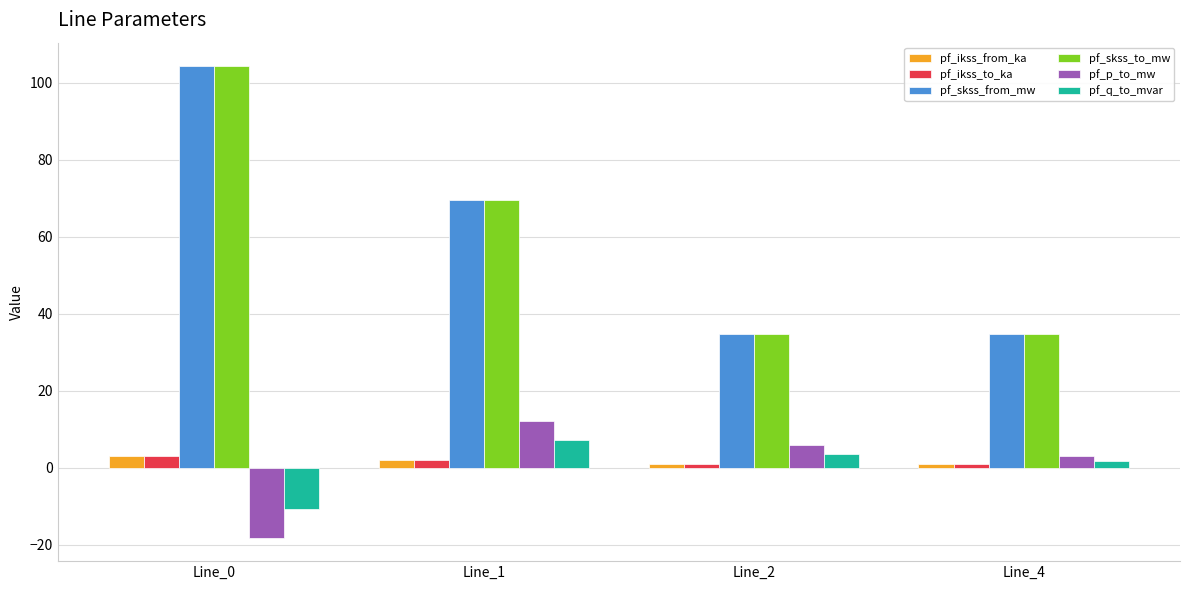

Reading left to right, transcribe all the data shown in this chart.

pf_ikss_from_ka: Line_0=3.0	Line_1=2.0	Line_2=1.0	Line_4=1.0
pf_ikss_to_ka: Line_0=3.0	Line_1=2.0	Line_2=1.0	Line_4=1.0
pf_skss_from_mw: Line_0=104.2	Line_1=69.5	Line_2=34.7	Line_4=34.7
pf_skss_to_mw: Line_0=104.2	Line_1=69.5	Line_2=34.7	Line_4=34.7
pf_p_to_mw: Line_0=-18.1	Line_1=12.1	Line_2=6.0	Line_4=3.0
pf_q_to_mvar: Line_0=-10.7	Line_1=7.1	Line_2=3.6	Line_4=1.8